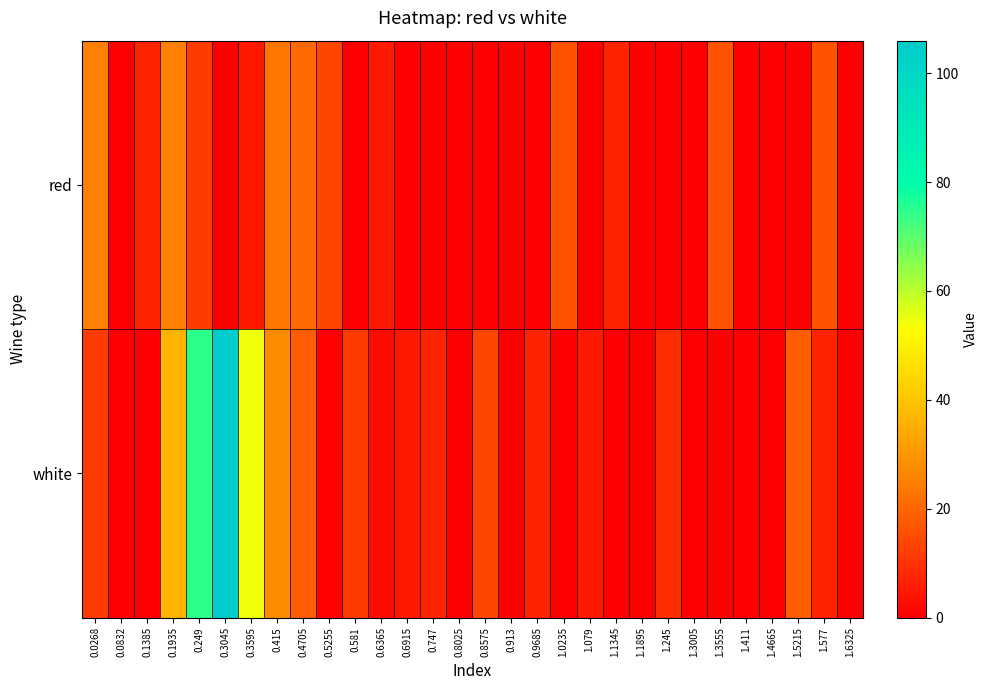

Reading left to right, list all the values displayed in this chart.

red: 0.0268=25.2	0.0832=0.0	0.1385=7.2	0.1935=25.2	0.249=11.7	0.3045=0.0	0.3595=5.0	0.415=22.9	0.4705=20.7	0.5255=14.0	0.581=0.0	0.6365=5.0	0.6915=0.0	0.747=0.0	0.8025=0.0	0.8575=0.0	0.913=0.0	0.9685=0.0	1.0235=16.2	1.079=0.0	1.1345=7.2	1.1895=0.0	1.245=0.0	1.3005=0.0	1.3555=16.2	1.411=0.0	1.4665=0.0	1.5215=0.0	1.577=16.2	1.6325=0.0
white: 0.0268=11.7	0.0832=0.0	0.1385=0.0	0.1935=36.4	0.249=74.6	0.3045=106.0	0.3595=54.4	0.415=27.4	0.4705=18.5	0.5255=0.5	0.581=11.7	0.6365=2.8	0.6915=5.0	0.747=7.2	0.8025=0.0	0.8575=14.0	0.913=0.0	0.9685=7.2	1.0235=0.0	1.079=5.0	1.1345=0.0	1.1895=0.0	1.245=9.5	1.3005=0.0	1.3555=0.0	1.411=0.0	1.4665=0.0	1.5215=18.5	1.577=7.2	1.6325=0.0